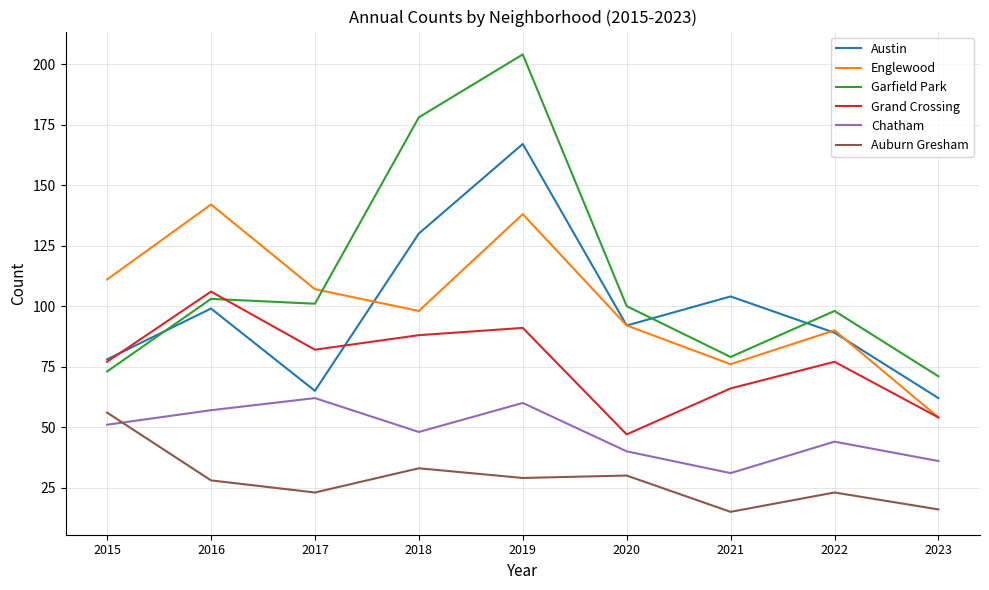

The Englewood series shows 98 at 2018. True or false?

True